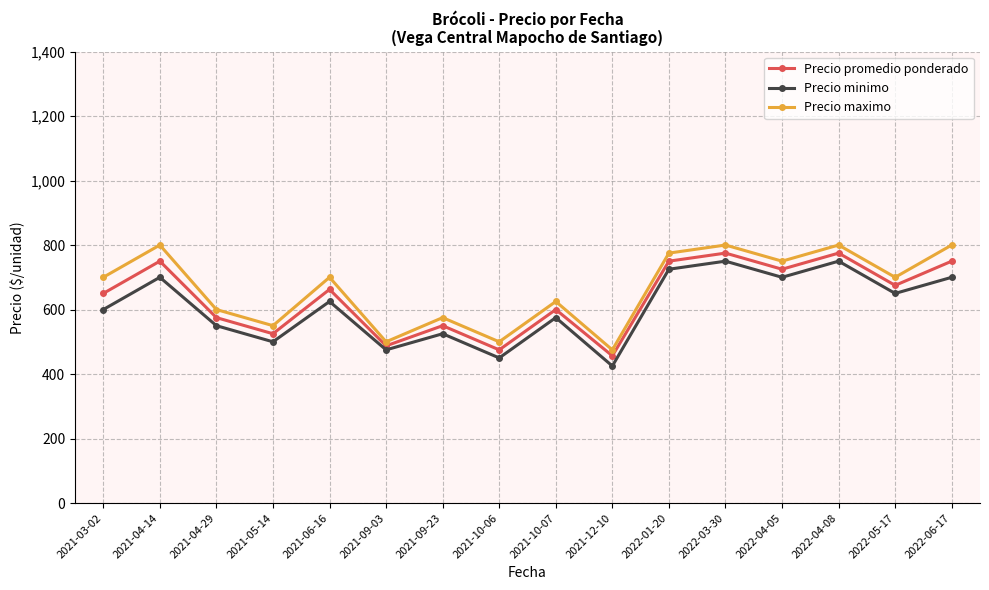

What is the label of the 14th point from the right?

2021-04-29